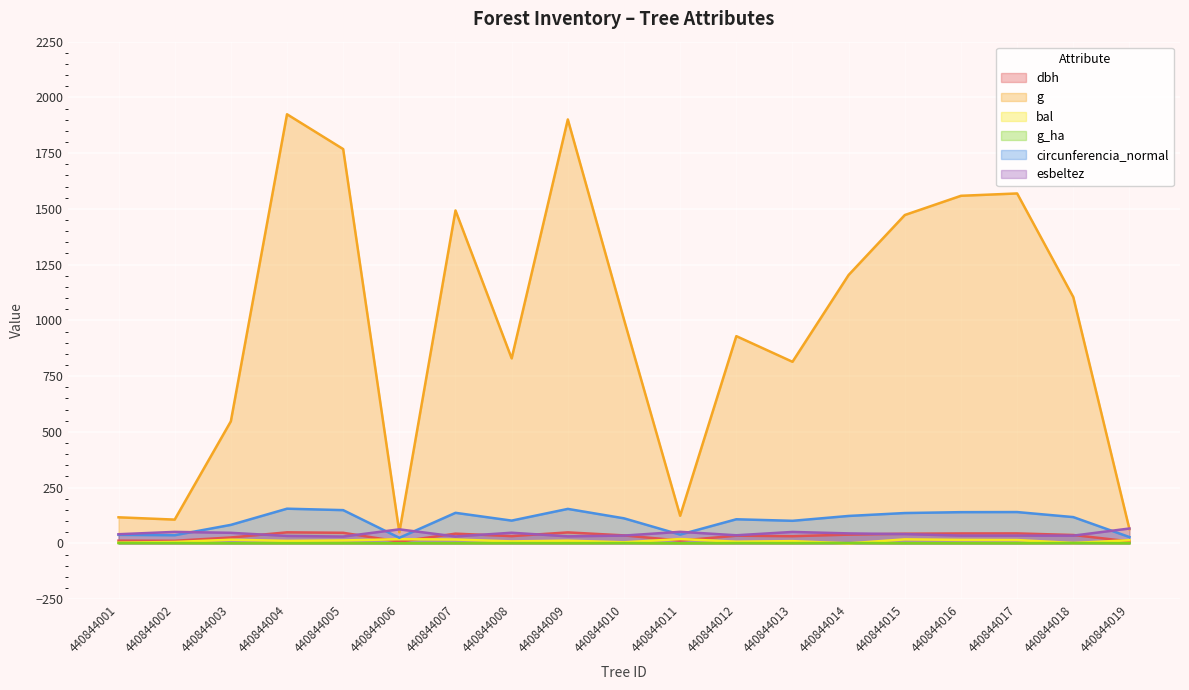

Rank the series by their maximum value, from lowest to highest.

g_ha, bal, dbh, esbeltez, circunferencia_normal, g